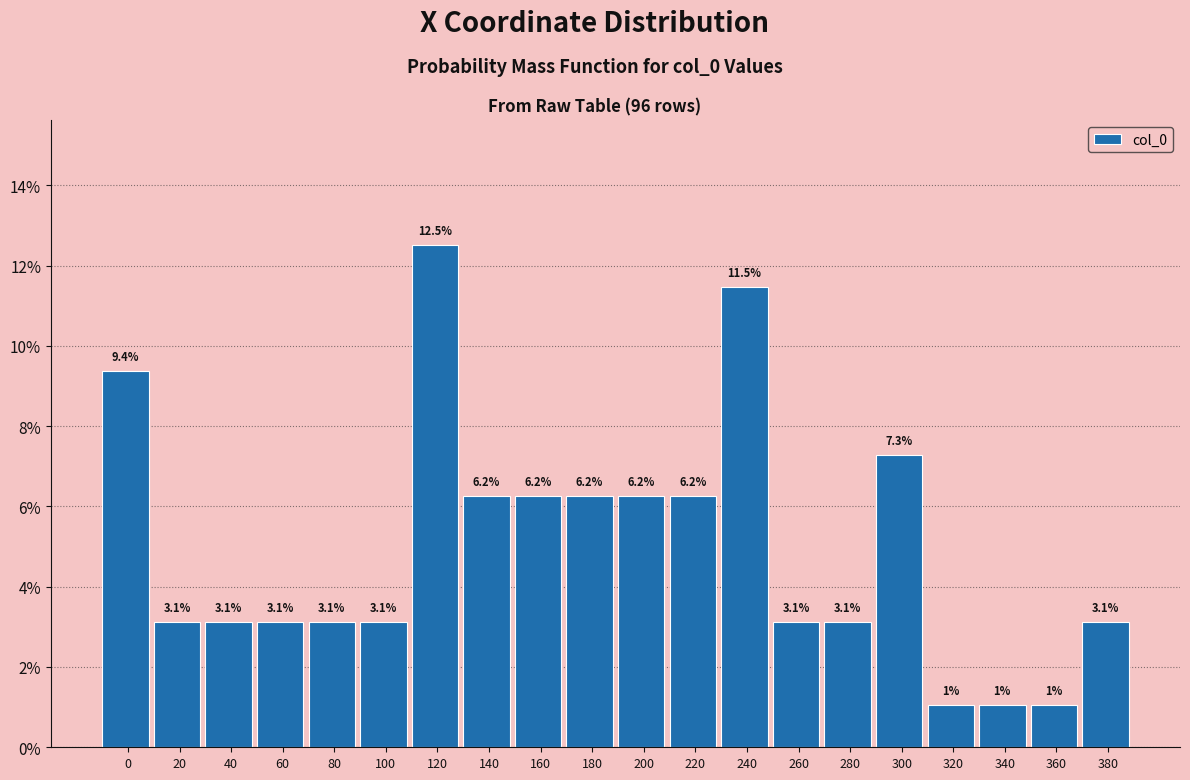

Does the chart contain any negative values?

No